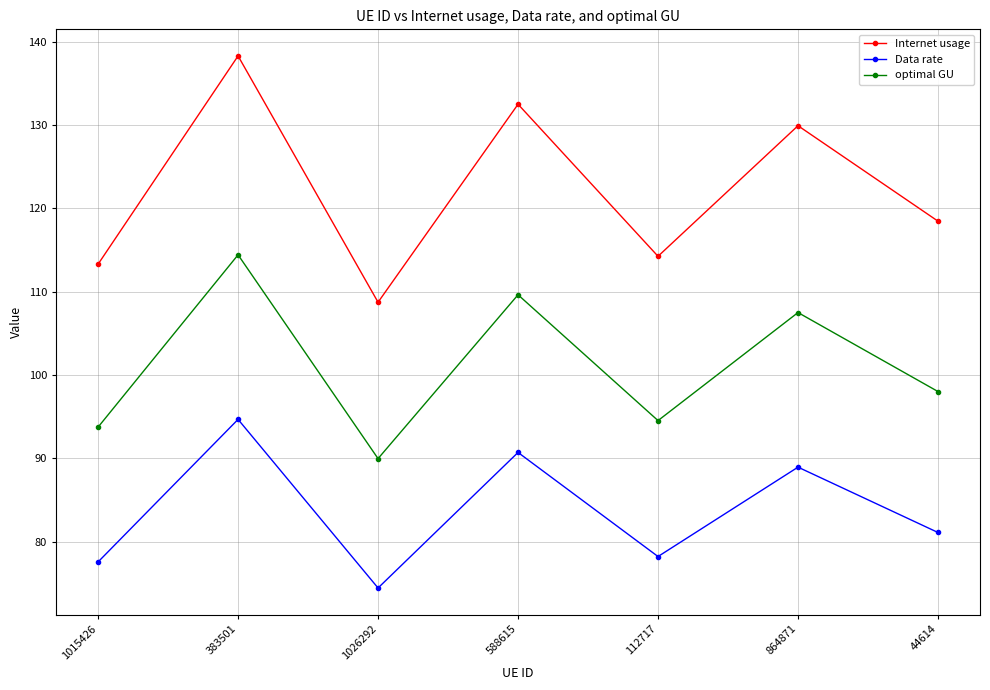

List the labels in order of Internet usage value, largest first.

383501, 588615, 864871, 44614, 112717, 1015426, 1026292